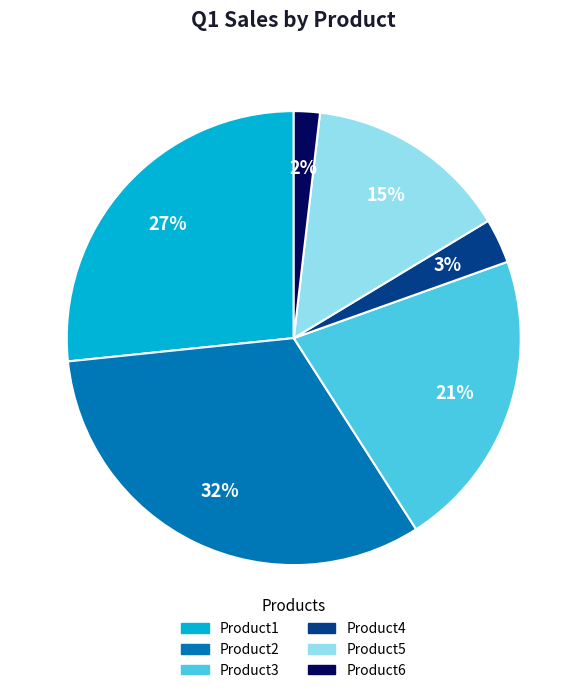

To the nearest percent, what is the difference between the Product2 and Product3 slice percentages?

11%